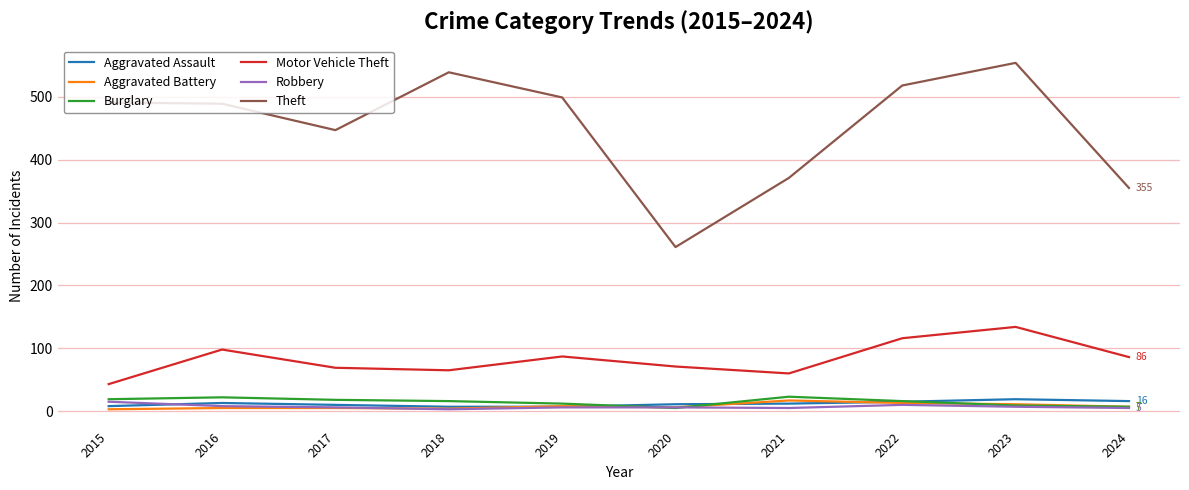

What is the total value across all series at 2021?

488